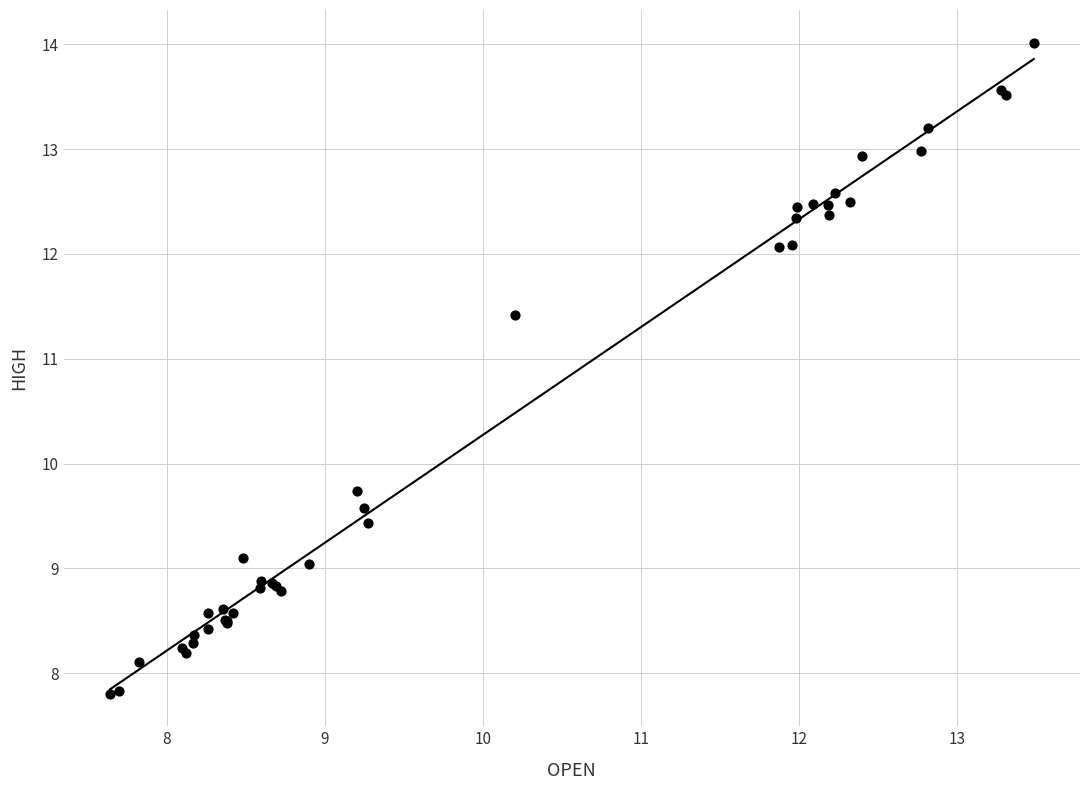

What Y value in the scatter plot is closest to 10?

9.7